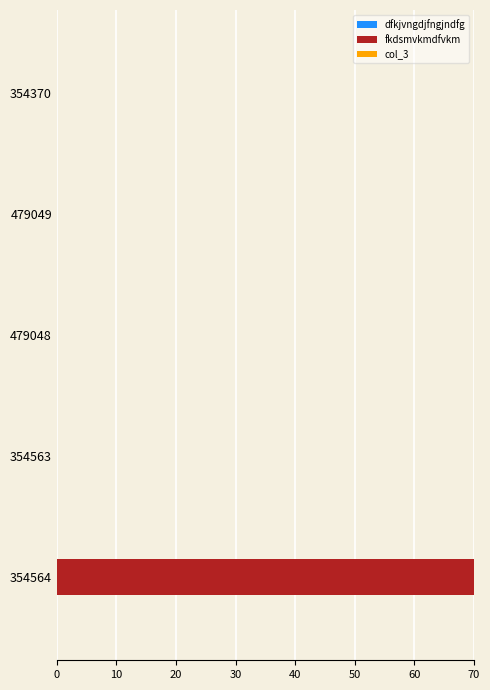

At which category is the sum across all series the highest?

354564